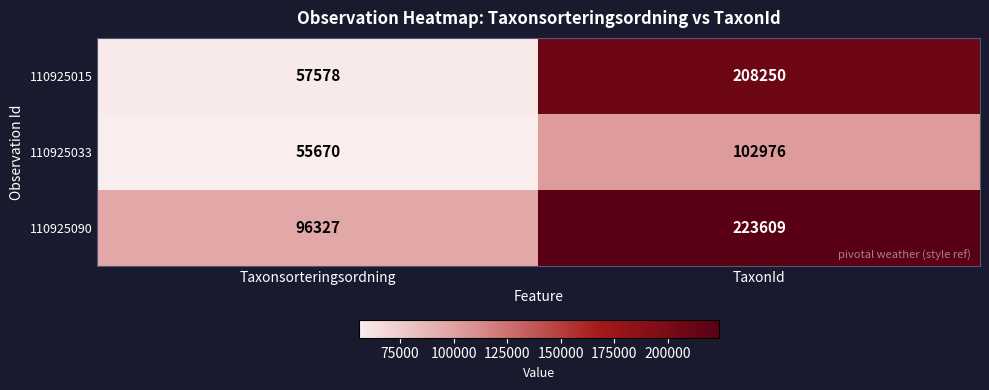

What is the total value across all series at TaxonId?

534835